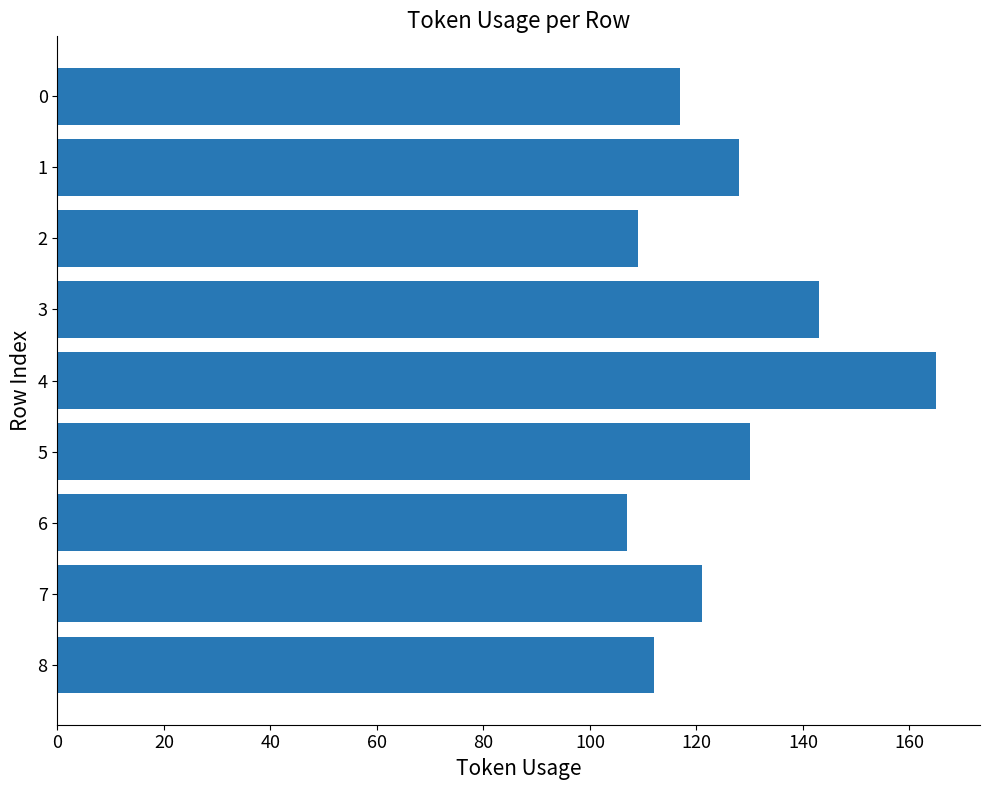

What is the maximum value shown in the chart?

165